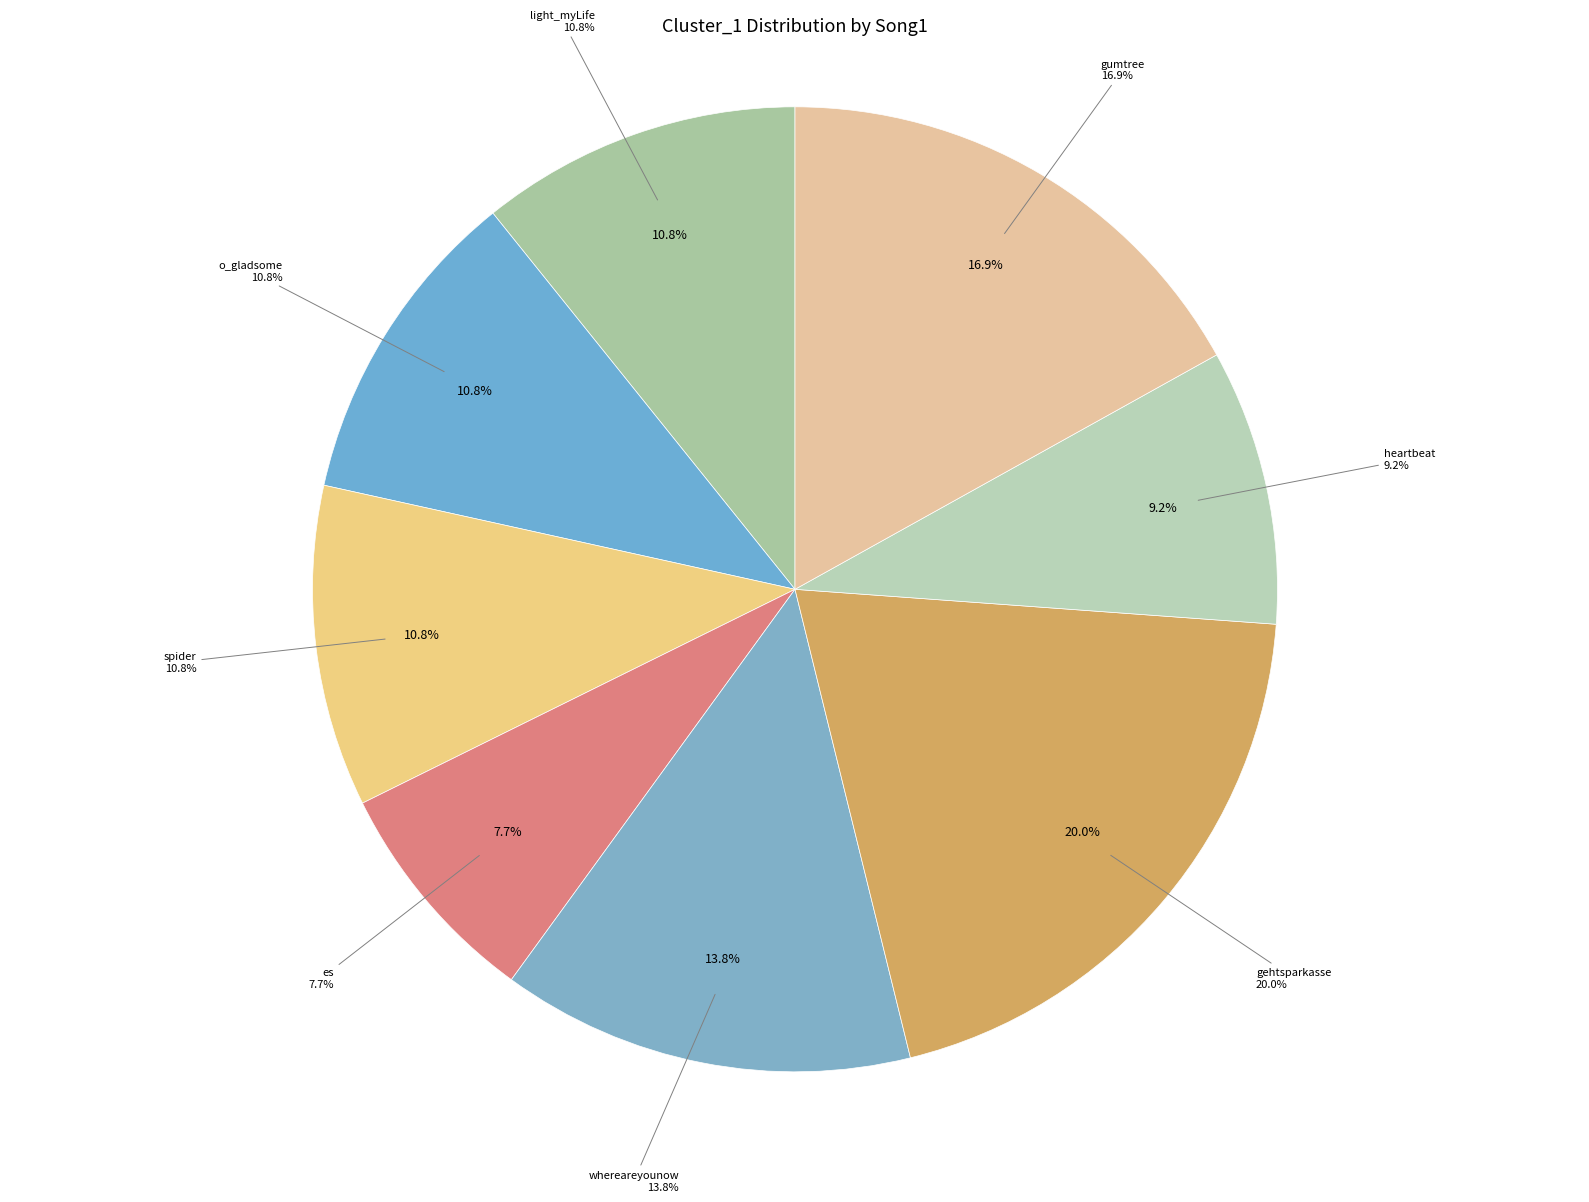

Between gehtsparkasse and whereareyounow, which is larger?

gehtsparkasse